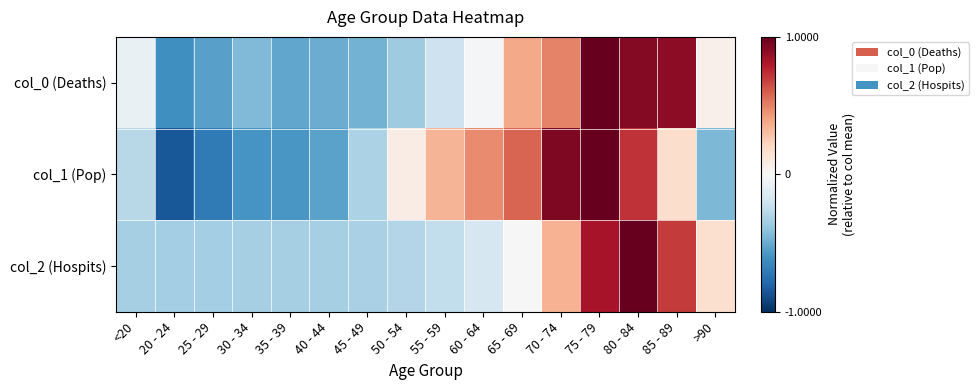

At how many categories does at least one series exceed 0?

9